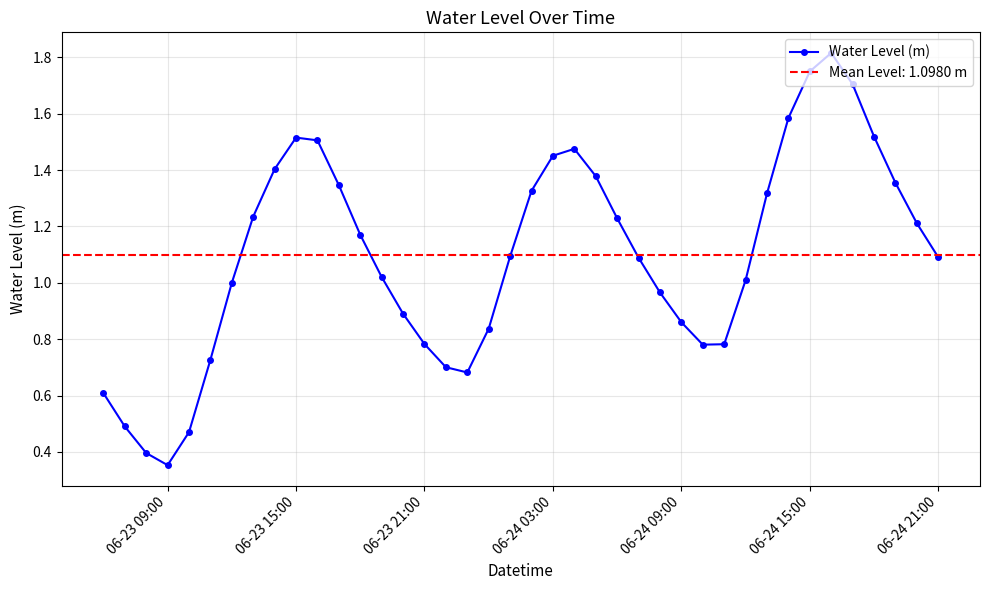

What is the value of the 31st point from the left?

1.0